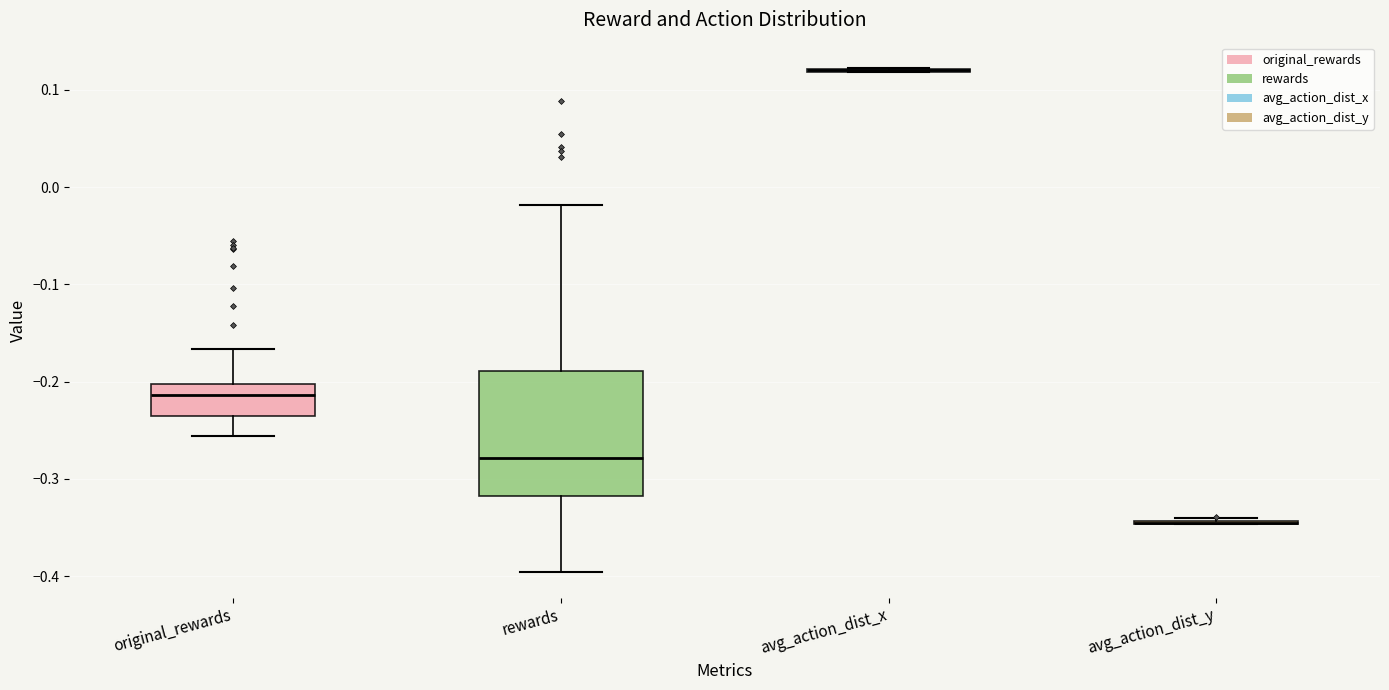

Reading left to right, read every box against the y-axis: the position of its median line, the range the box covers, and the ends of its whiskers. The values are not printed on the chart, so give them approximately, as read against the axis.

original_rewards: median -0.21, box -0.23 to -0.20, whiskers -0.26 to -0.17
rewards: median -0.28, box -0.32 to -0.19, whiskers -0.40 to -0.02
avg_action_dist_x: box collapsed to a line at 0.12, whiskers 0.12 to 0.12
avg_action_dist_y: box collapsed to a line at -0.35, whiskers -0.35 to -0.34